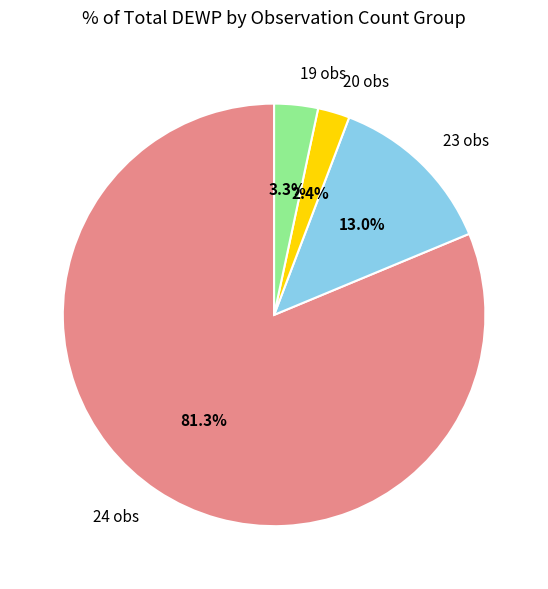

What is the ratio of the value at 24 obs to the value at 23 obs?

6.3